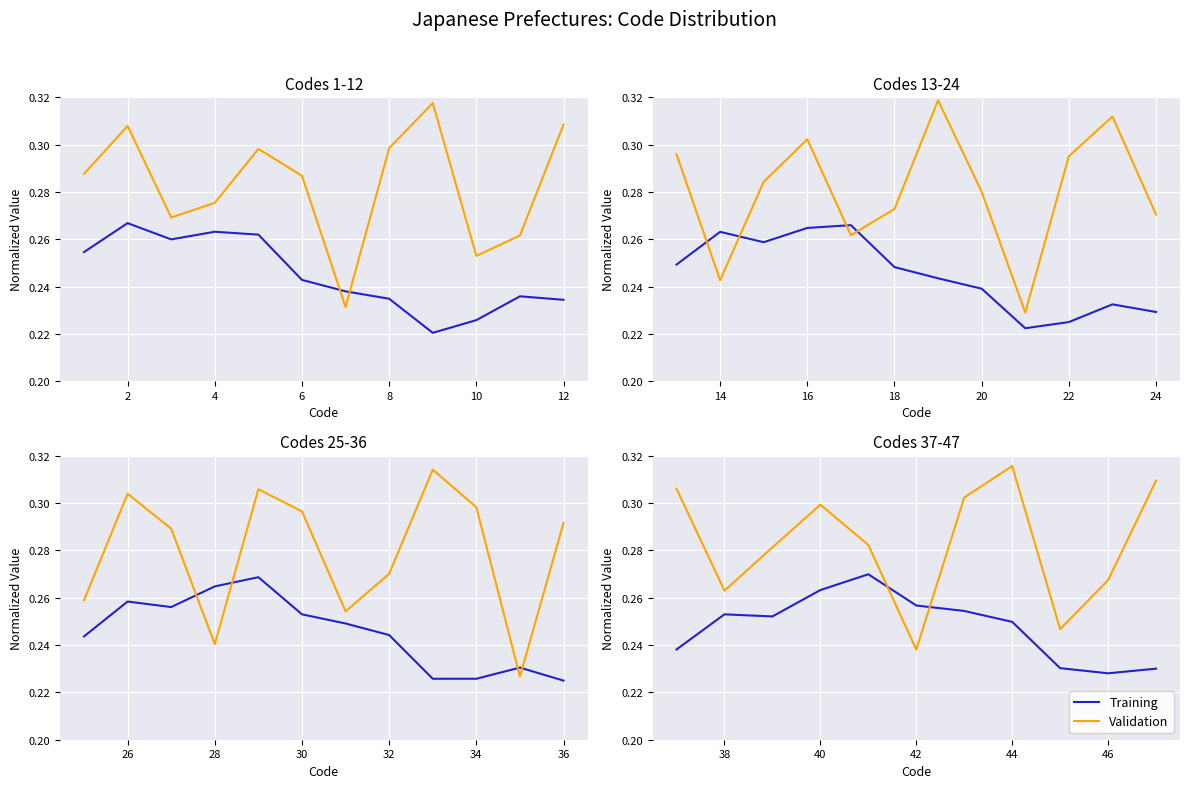

List the series in order of their peak value, highest first.

Validation, Training